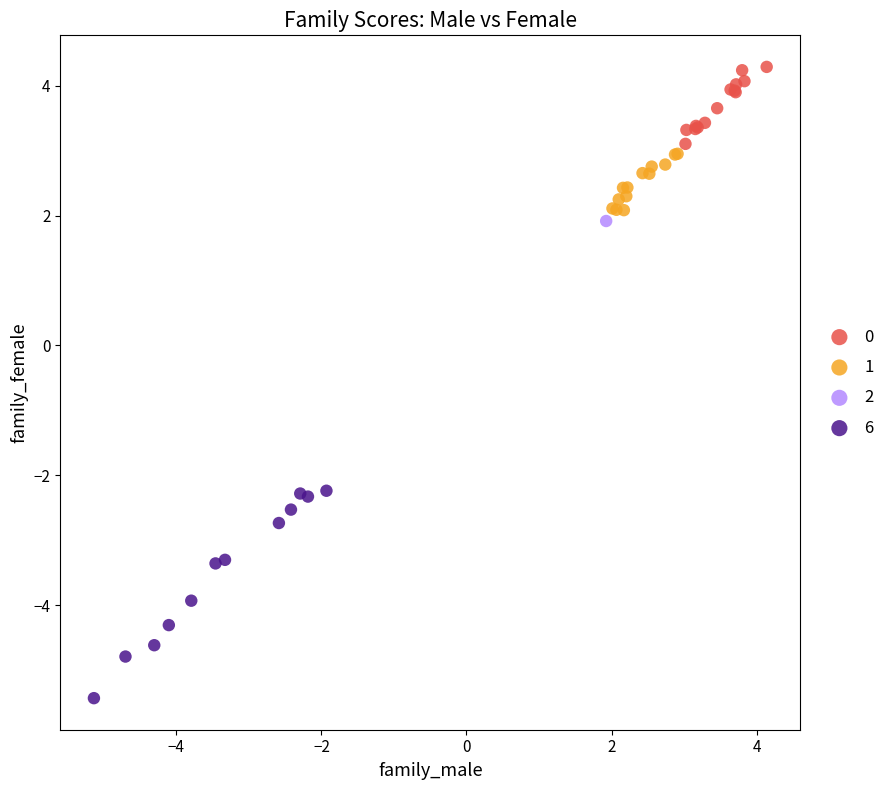

What are all the series names shown in the legend?

0, 1, 2, 6